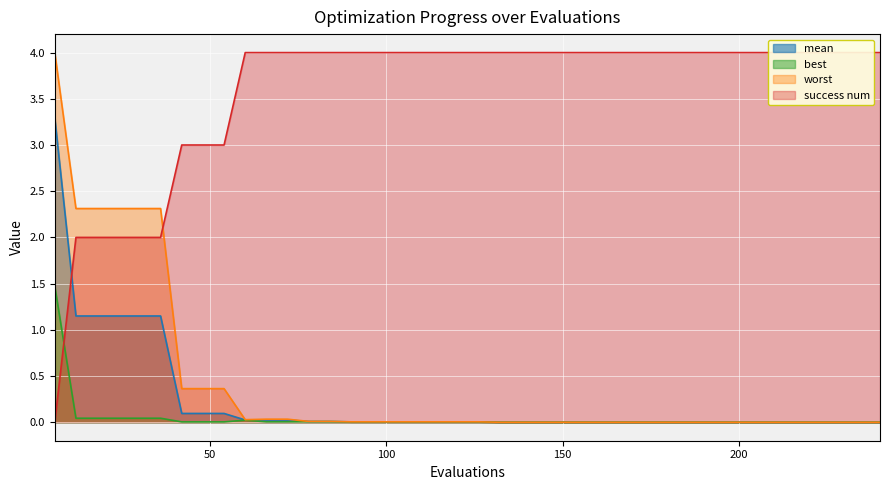

Which series has the largest range (max minus min)?

success num